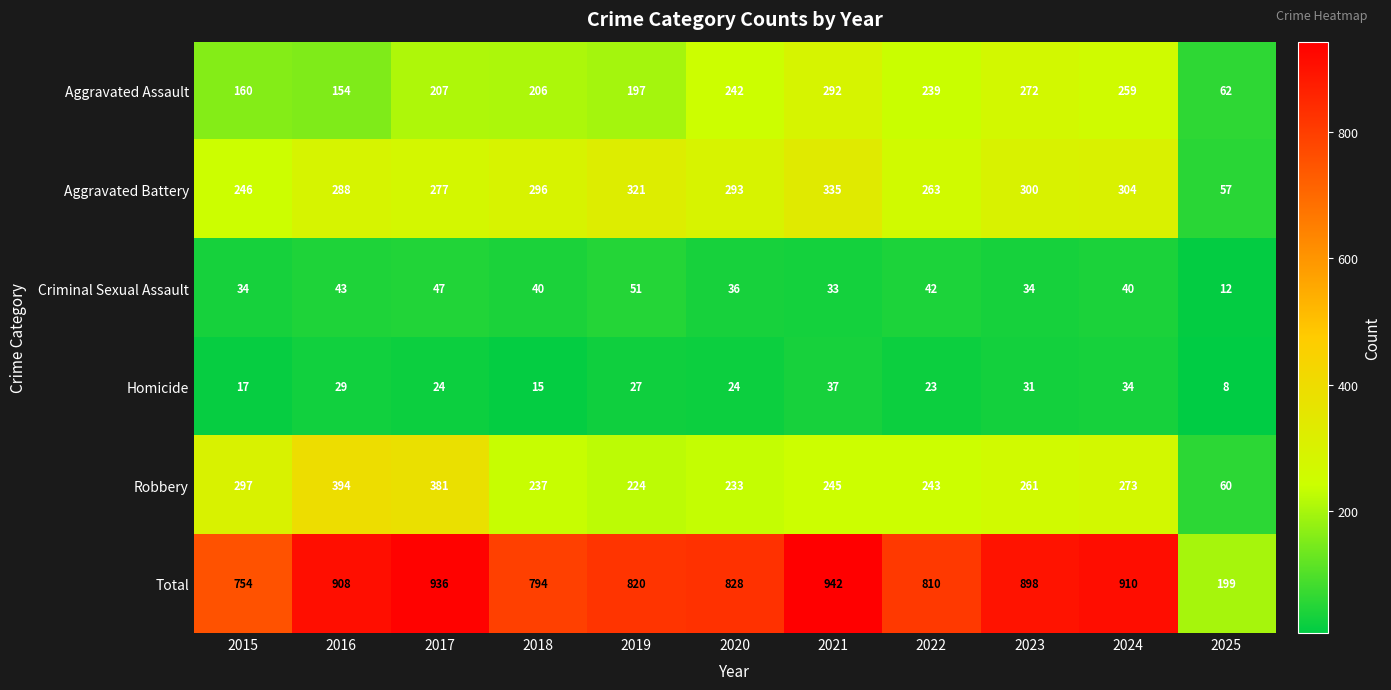

How many categories are shown in the chart?

11